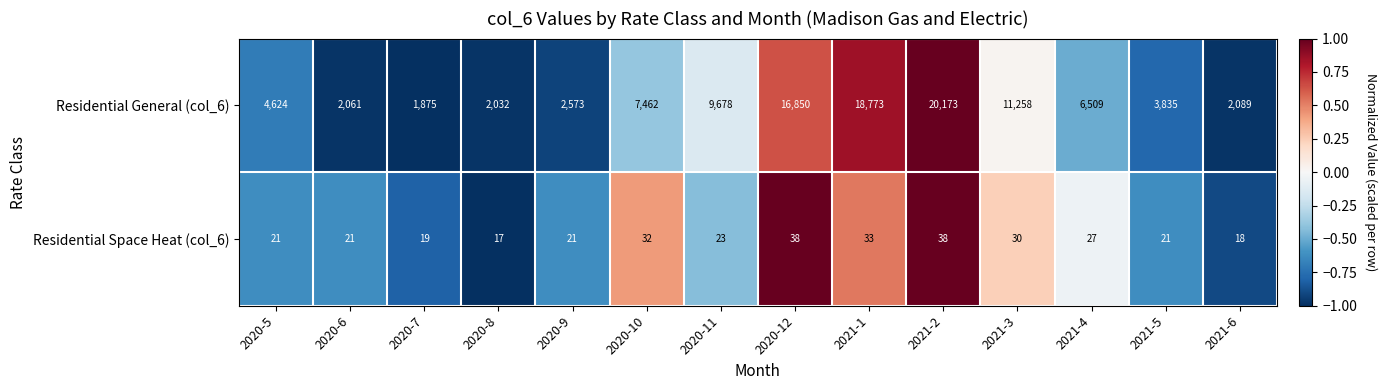

What is the difference between the second highest and minimum values in the Residential General (col_6) series?

16898